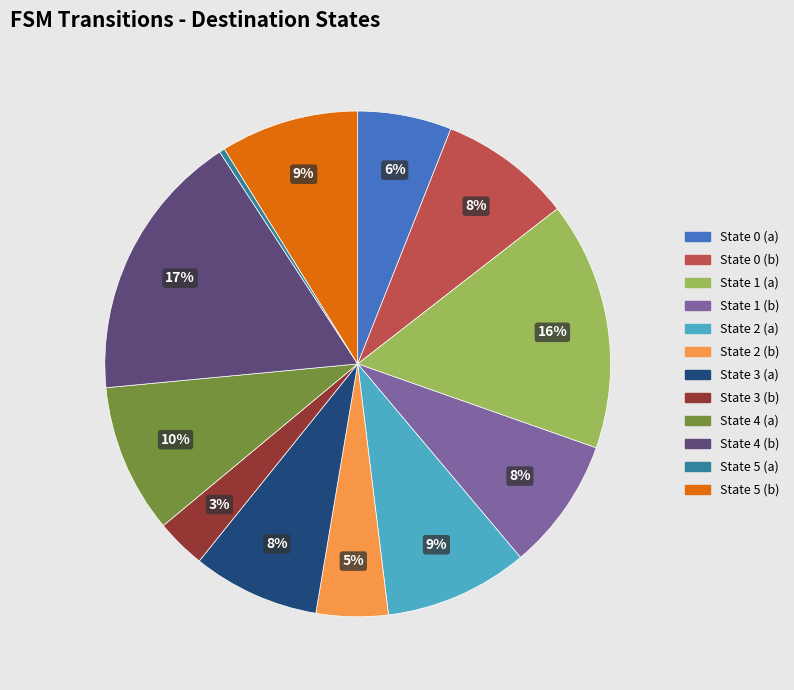

Between State 4 (a) and State 0 (a), which is larger?

State 4 (a)